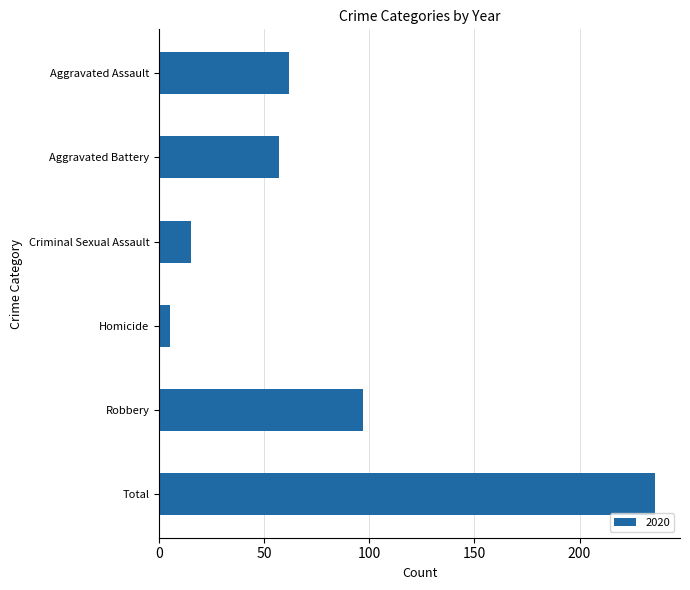

Which label corresponds to the largest value in the chart?

Total